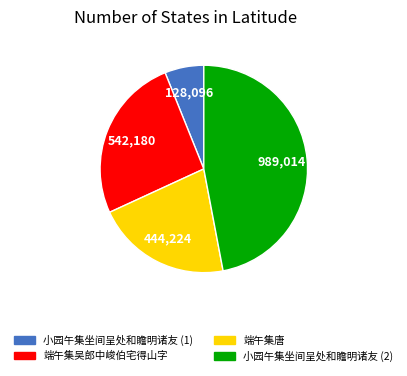

How many slices are in this pie chart?

4